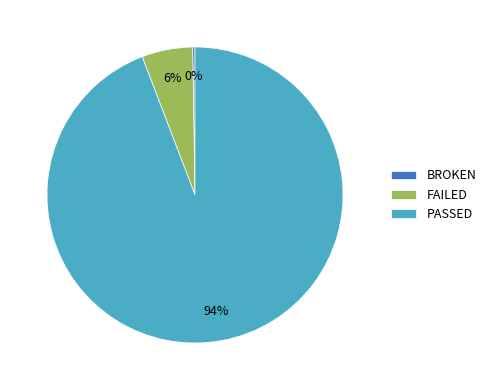

True or false: FAILED accounts for 6% of the total.

True